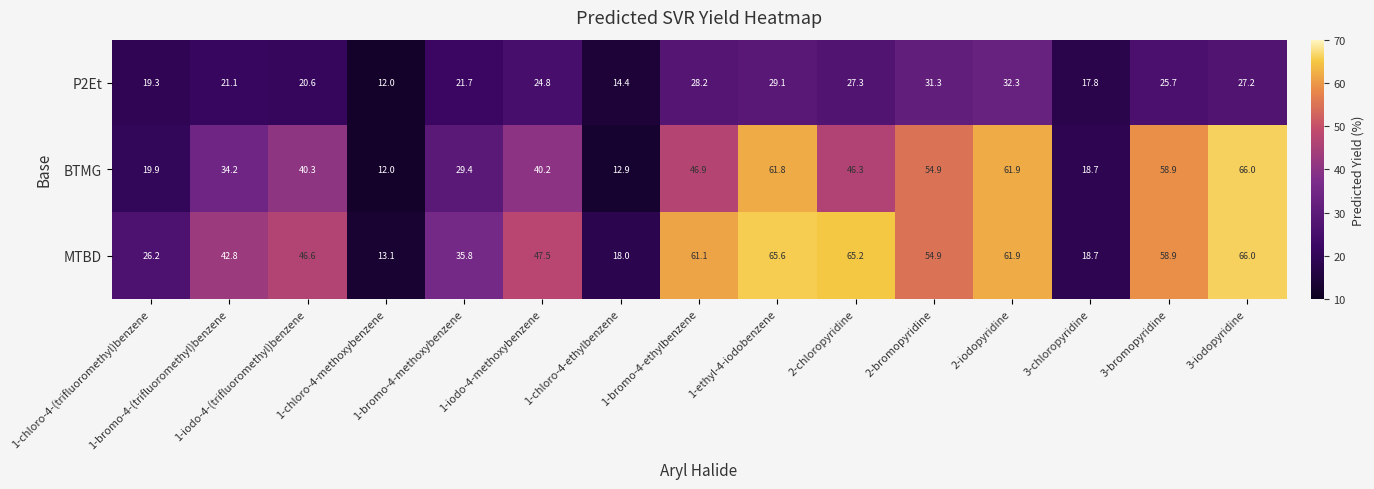

What is the total value across all series at 3-bromopyridine?

143.5